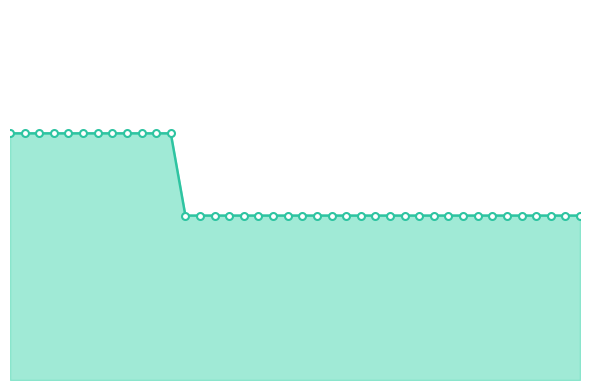

What is the difference between the maximum and minimum values?

1